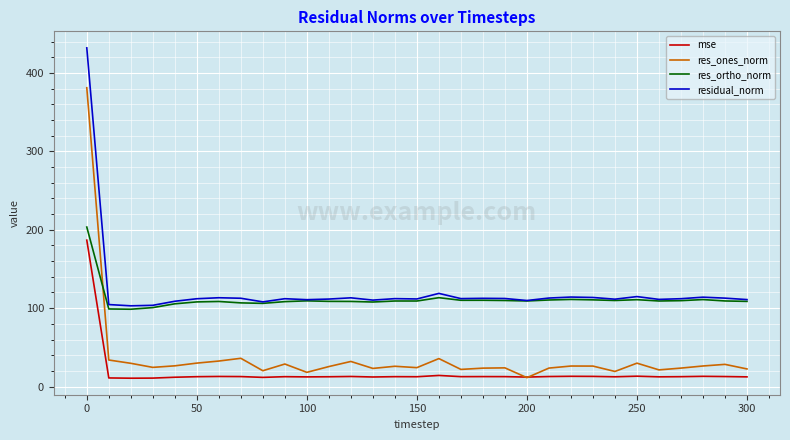

What is the maximum value shown in the chart?

432.2